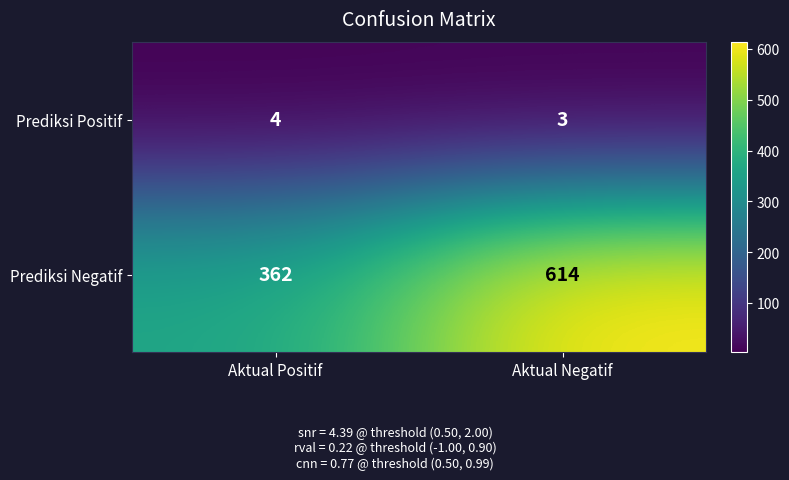

Which series has the widest spread of values?

Prediksi Negatif